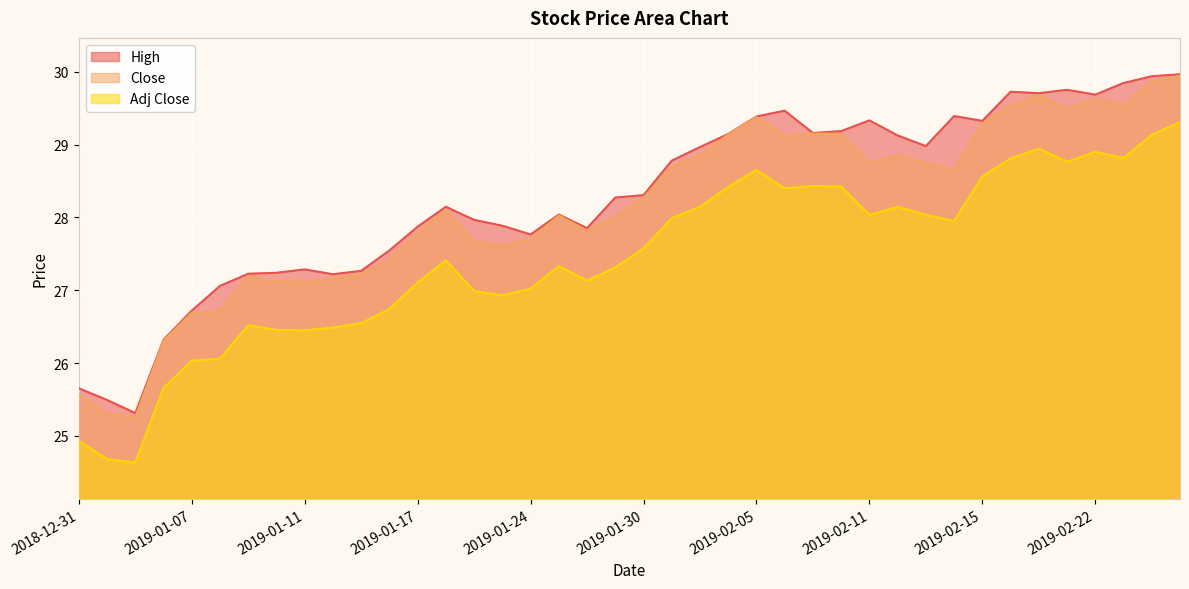

Where is Adj Close nearest to the value 26?

2019-01-07